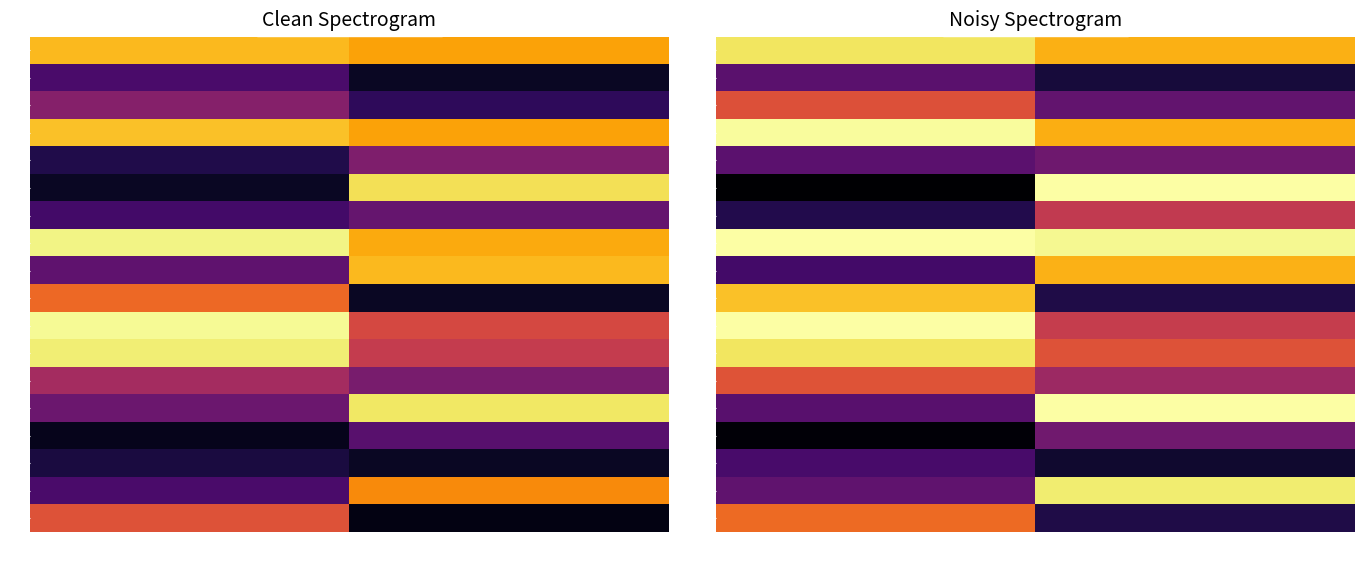

Which has a higher value, b or a?

a